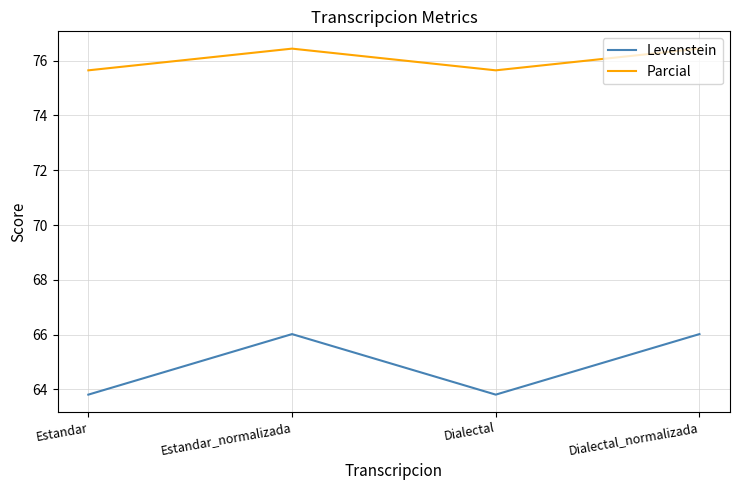

What is the sum of all Levenstein values?

259.7